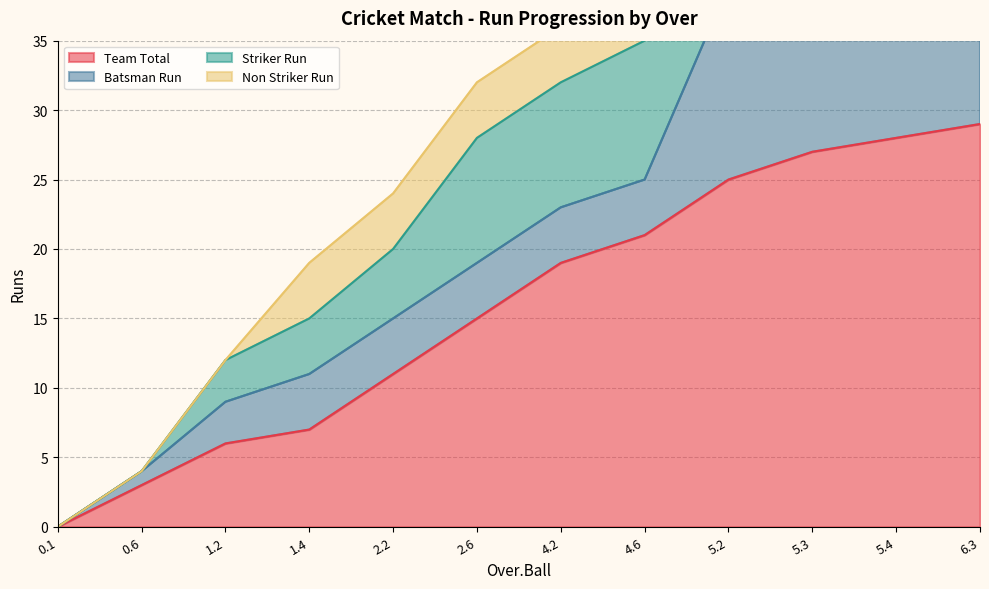

Rank the categories by Team Total value from lowest to highest.

0.1, 0.6, 1.2, 1.4, 2.2, 2.6, 4.2, 4.6, 5.2, 5.3, 5.4, 6.3